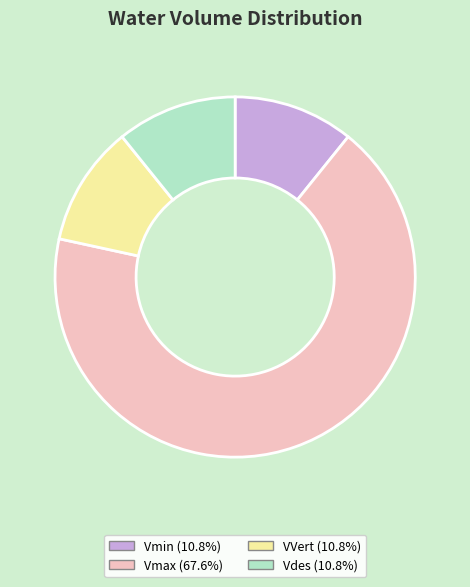

What is the largest slice in the pie chart?

Vmax